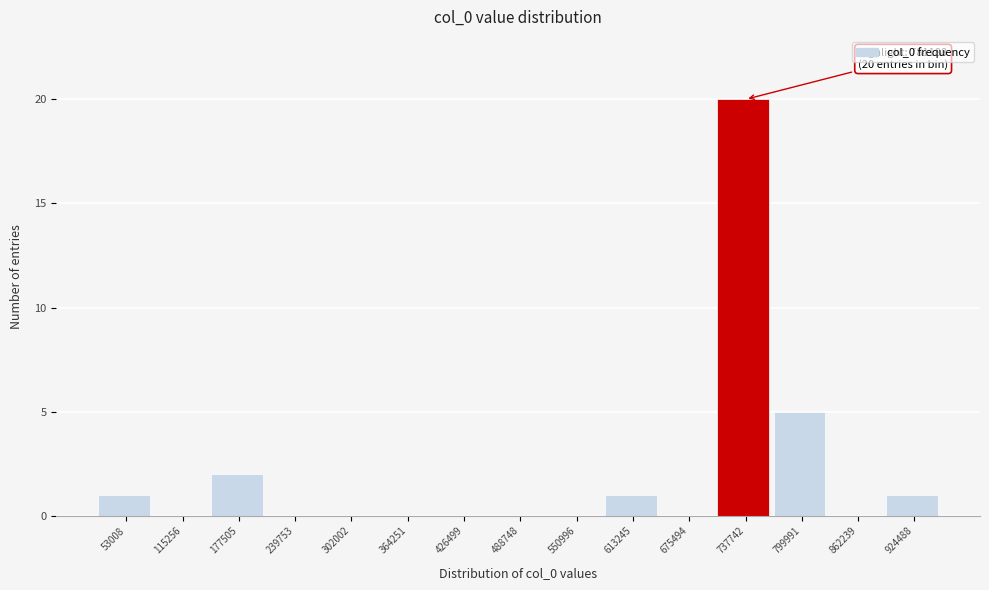

Reading left to right, list all the values displayed in this chart.

53008=1	115256=0	177505=2	239753=0	302002=0	364251=0	426499=0	488748=0	550996=0	613245=1	675494=0	737742=20	799991=5	862239=0	924488=1